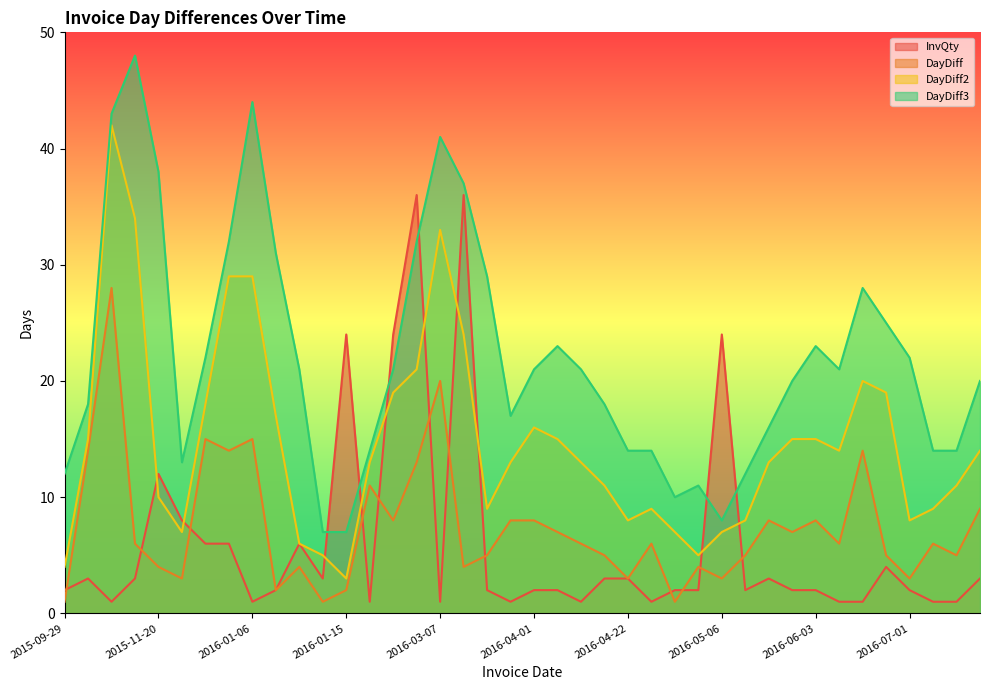

At which category is the sum across all series the highest?

2015-11-10